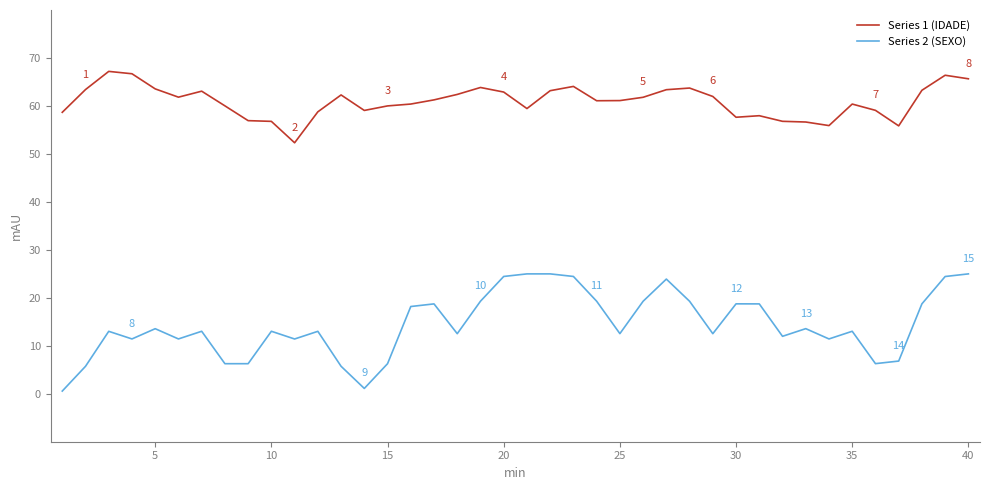

Which series has the largest range (max minus min)?

Series 2 (SEXO)